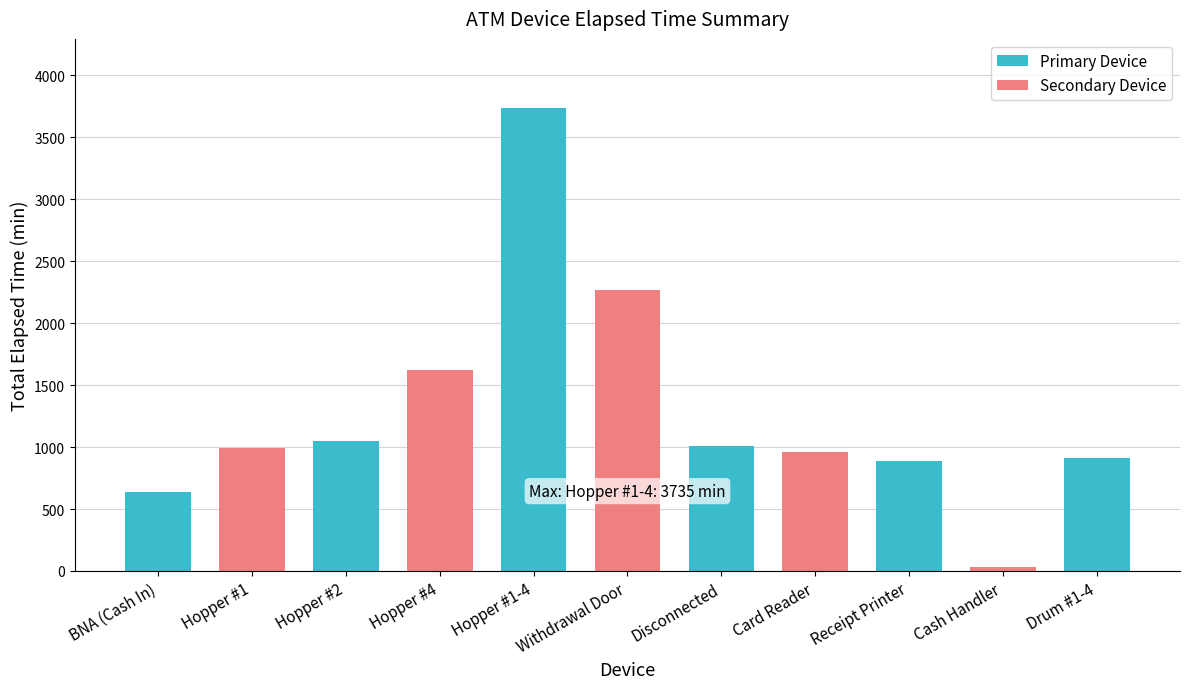

Are the bars grouped side by side (vs. stacked)?

No